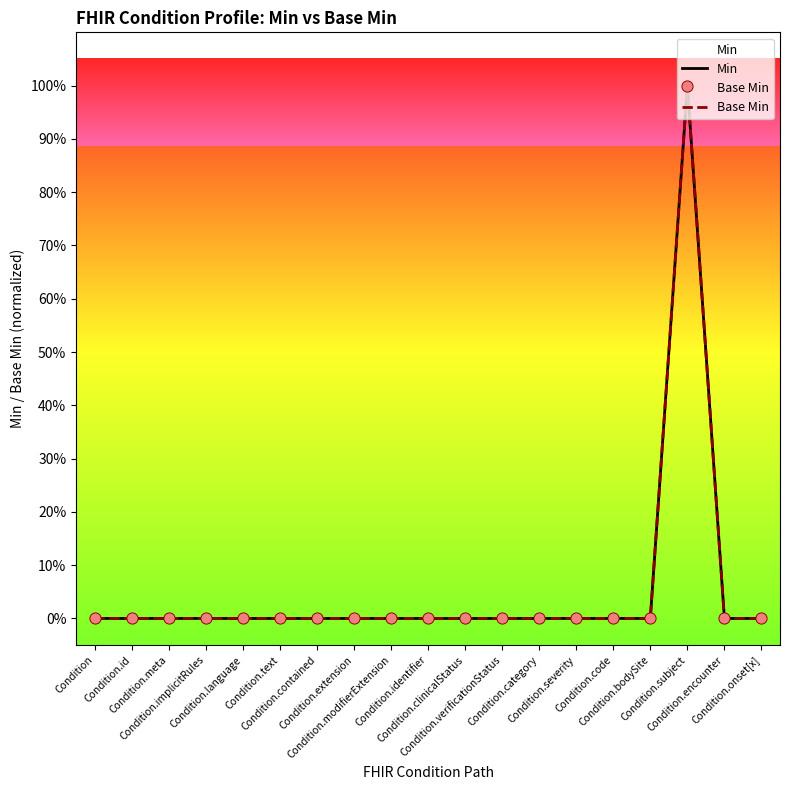

Is the value of Base Min at Condition.id greater than the value of Min at Condition.code?

No